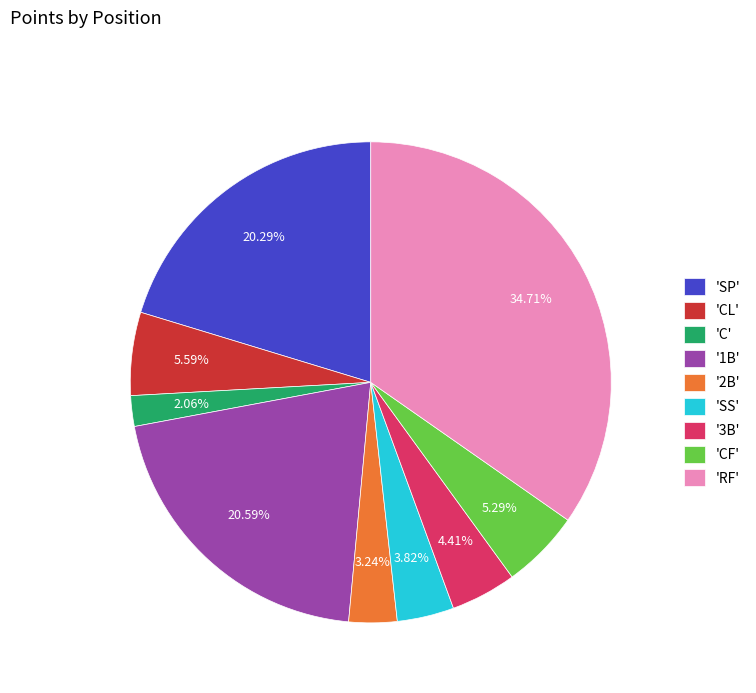

Is 'RF' the majority of the pie?

No